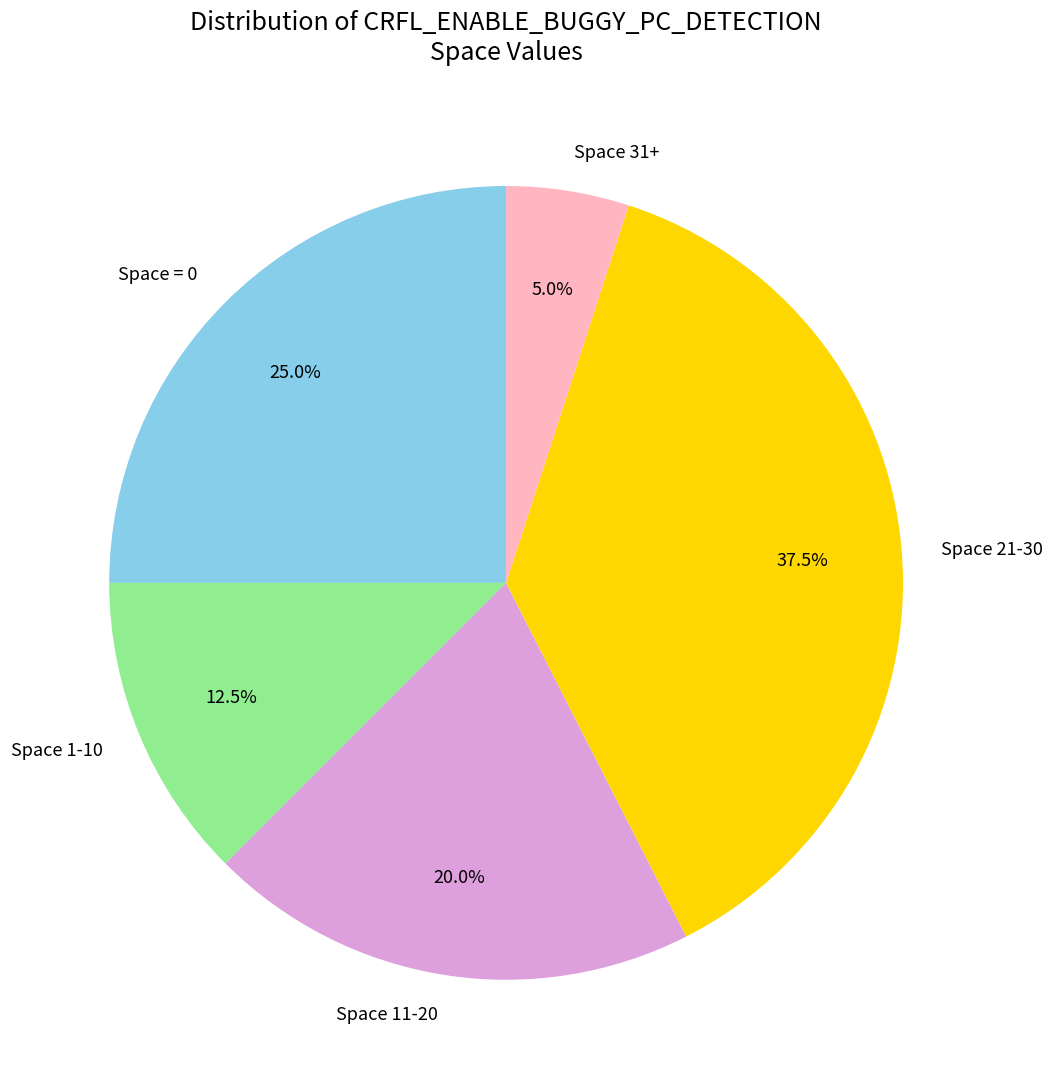

What percentage do Space 31+ and Space 1-10 together represent?

17.5%